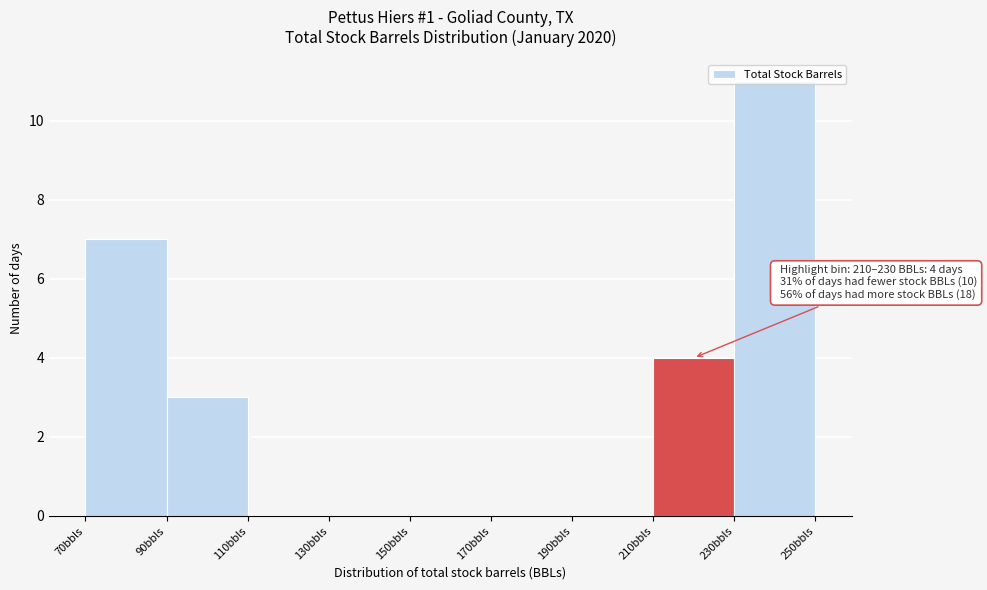

Which range on the x-axis has the tallest bar?

230 to 250